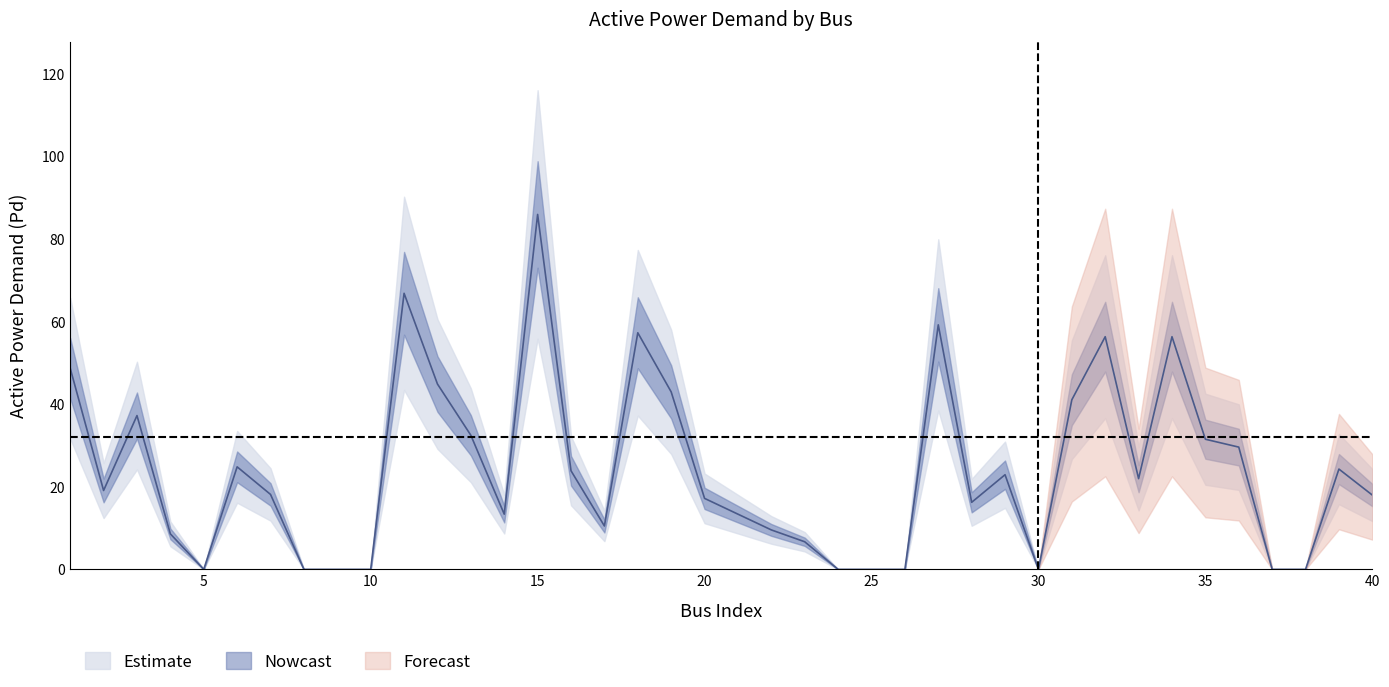

The value at 24 is 48.7. True or false?

False